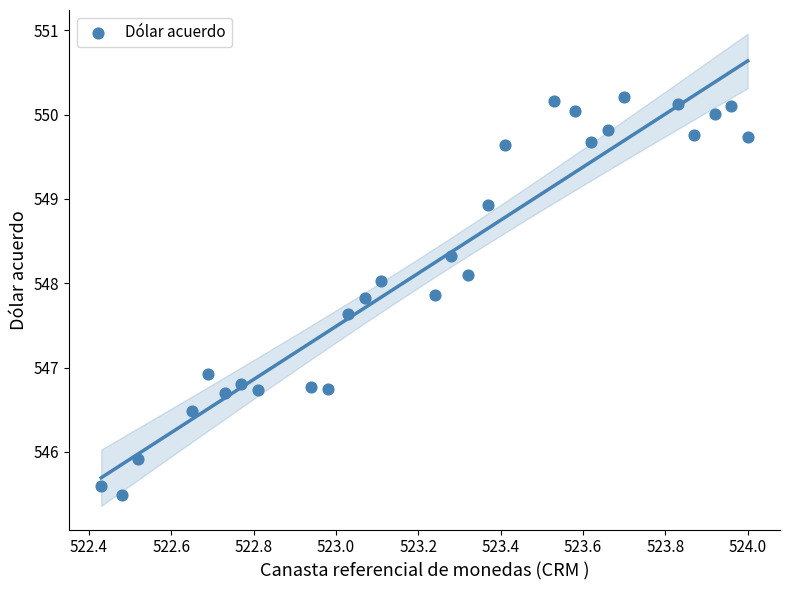

What is the range of X values (max minus min)?

1.6